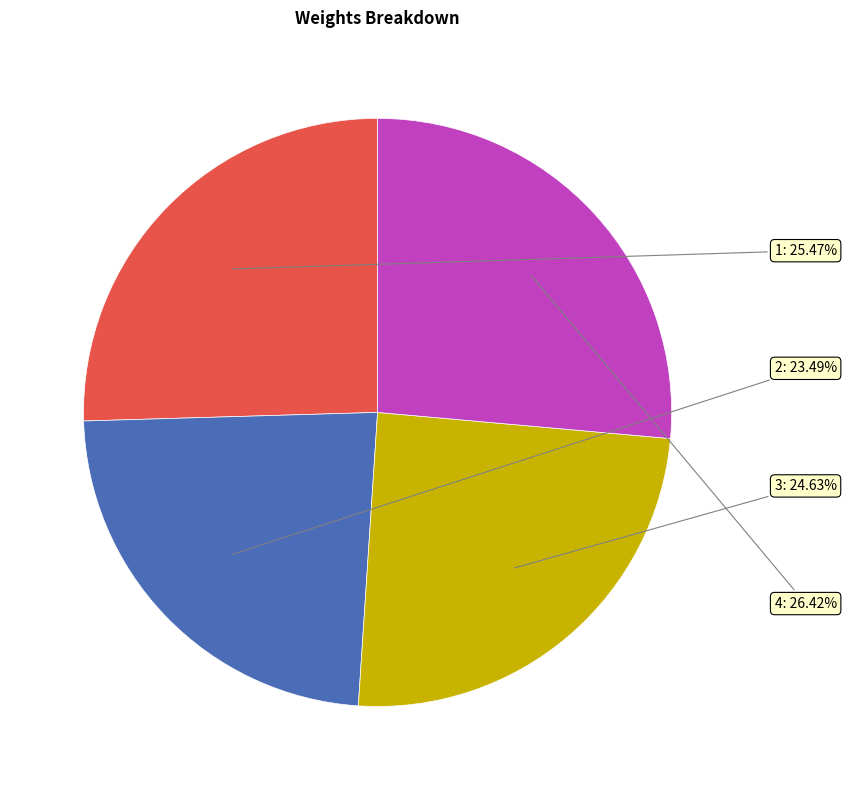

Rank the categories by value from lowest to highest.

2, 3, 1, 4